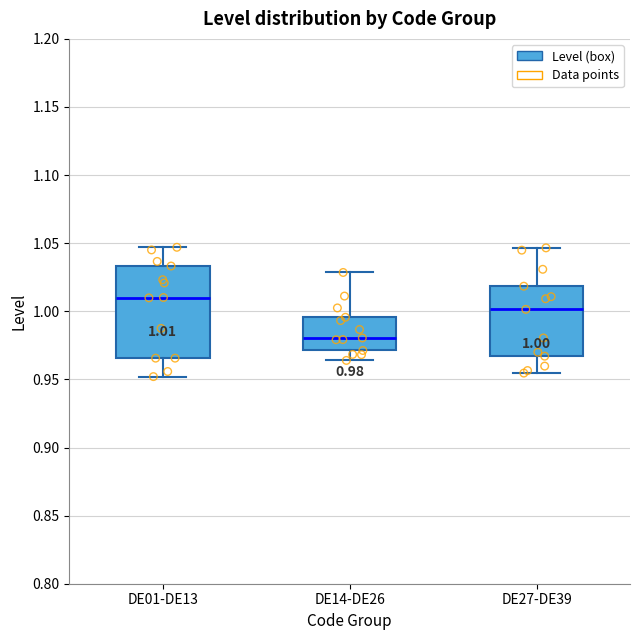

Which box's median line is the highest?

DE01-DE13